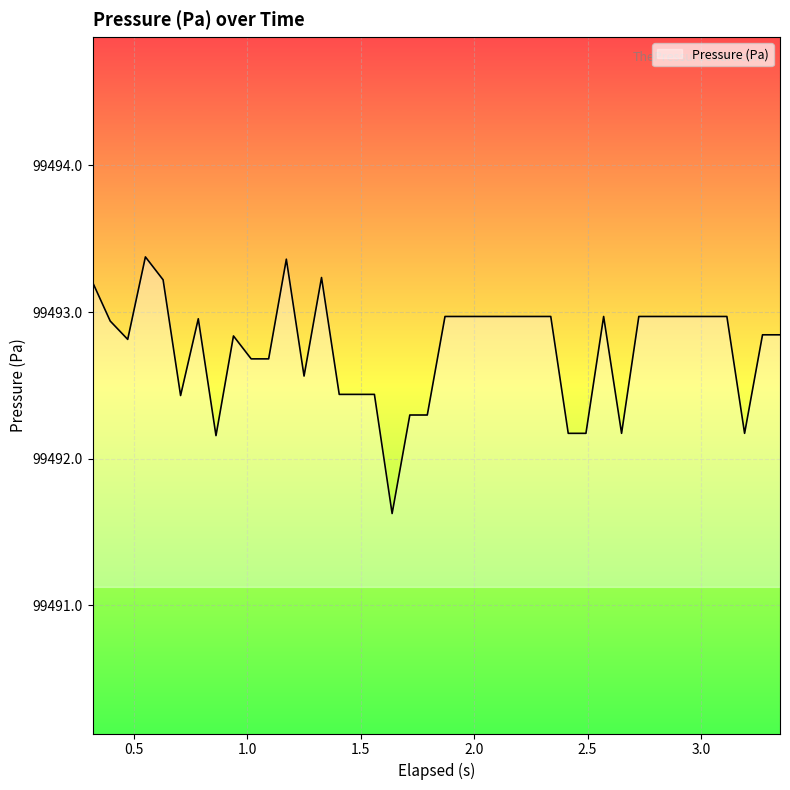

What is the minimum value shown in the chart?

99491.6